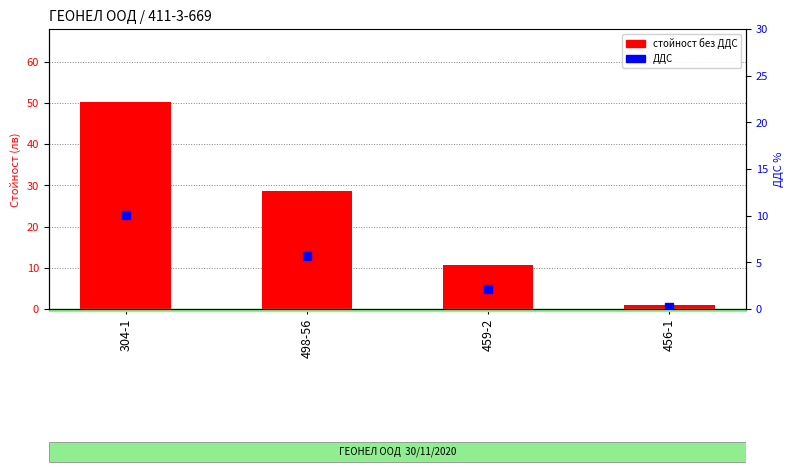

Which series reaches the minimum Y coordinate?

ДДС